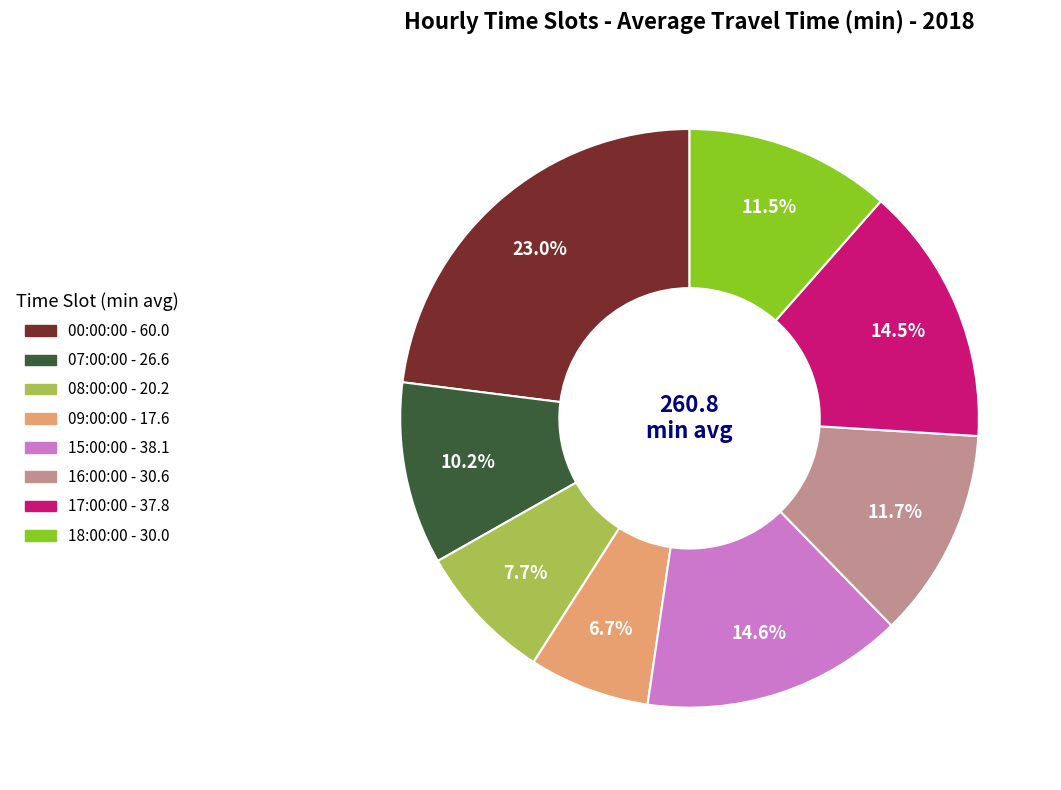

Which slice is the largest?

00:00:00